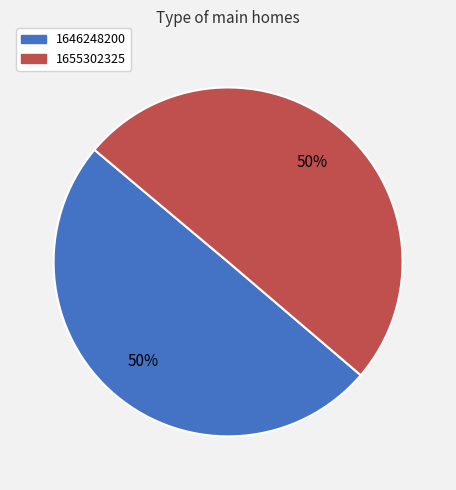

To the nearest percent, what is the combined percentage of 1655302325 and 1646248200?

100%